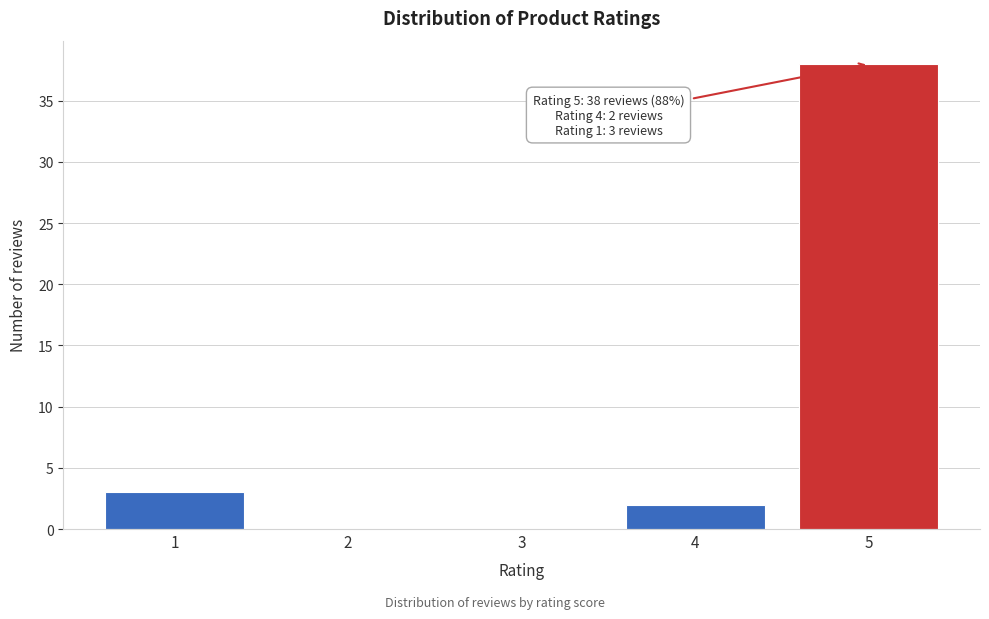

Is it true that the value at 2 is 0?

True